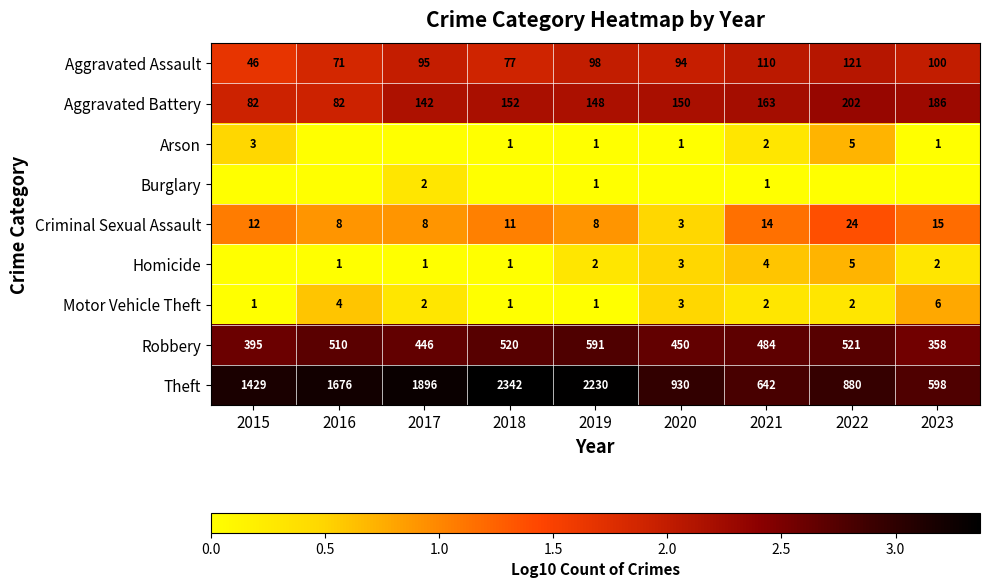

True or false: Motor Vehicle Theft has a value of 2 at 2017.

True